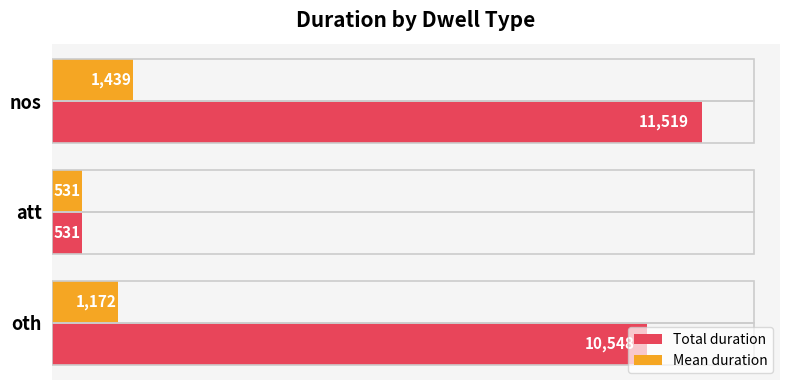

At which category does the chart reach its minimum across all series?

att